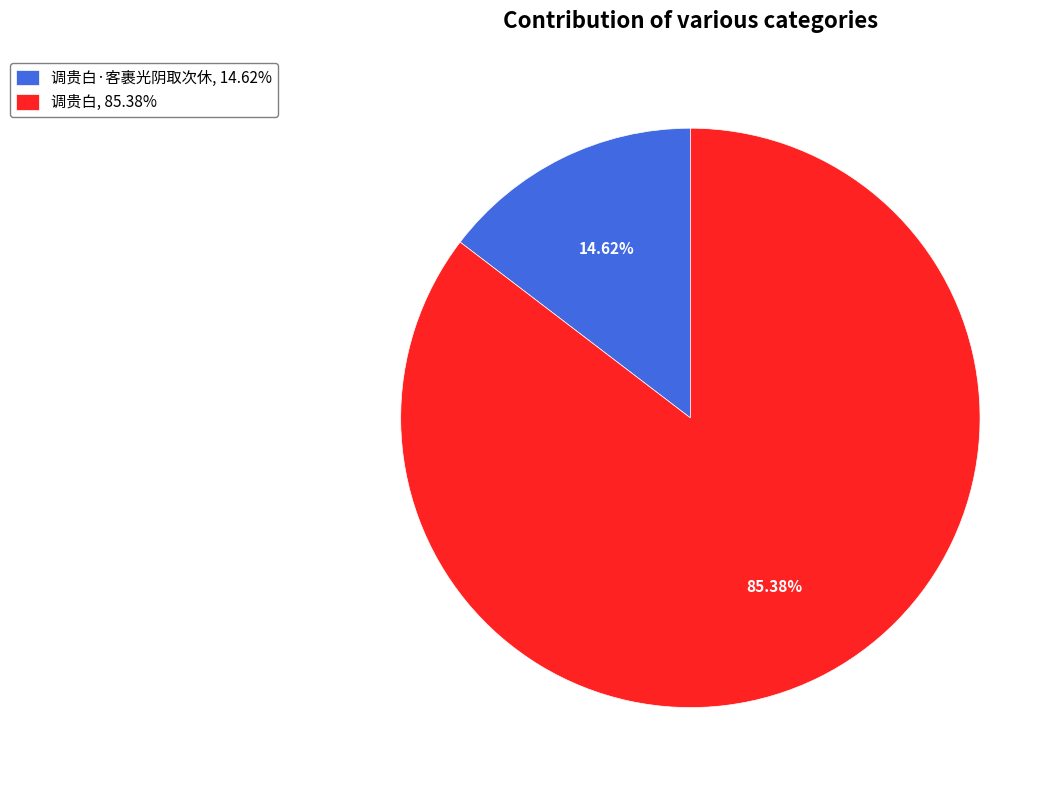

Which has a higher value, 调贵白·客裹光阴取次休, 14.62% or 调贵白, 85.38%?

调贵白, 85.38%